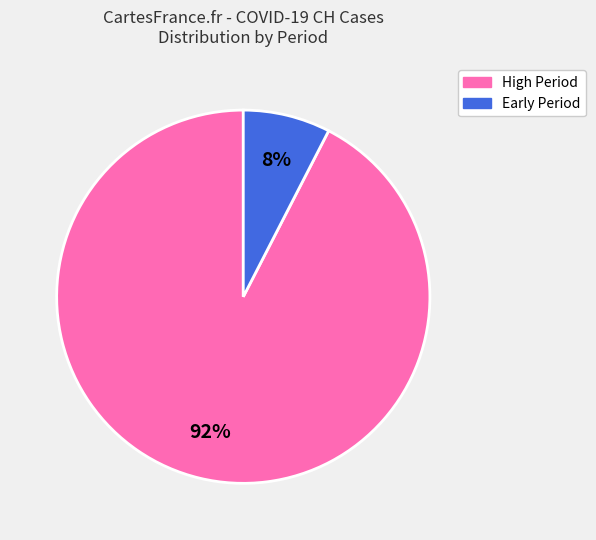

What is the largest slice in the pie chart?

High Period